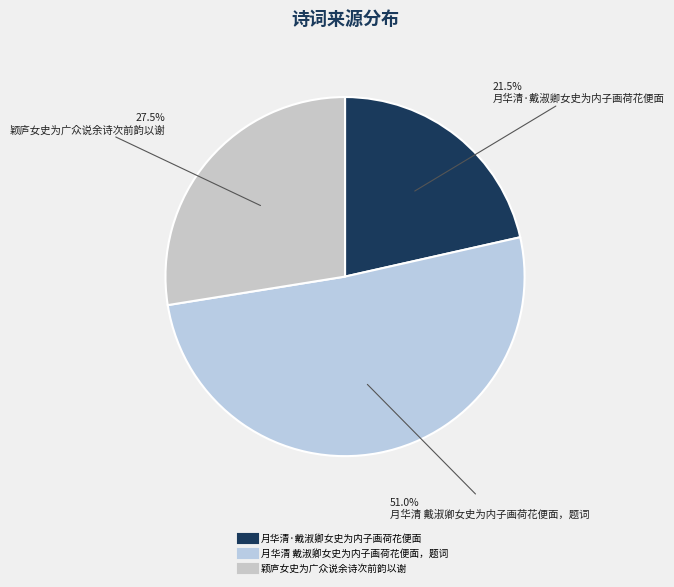

To the nearest percent, what is the difference between the 月华清 戴淑卿女史为内子画荷花便面，题词 and 颖庐女史为广众说余诗次前韵以谢 slice percentages?

23%